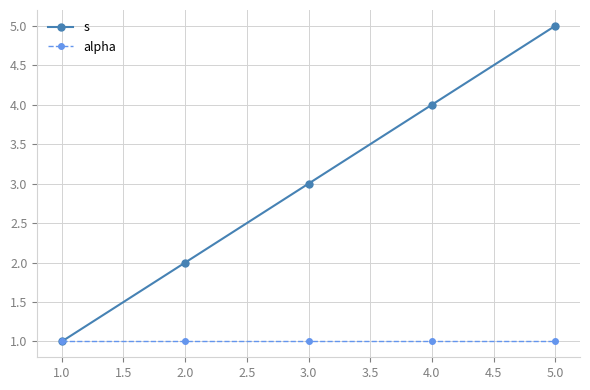

Is the value of s at 2.0 greater than the value of alpha at 3.0?

Yes